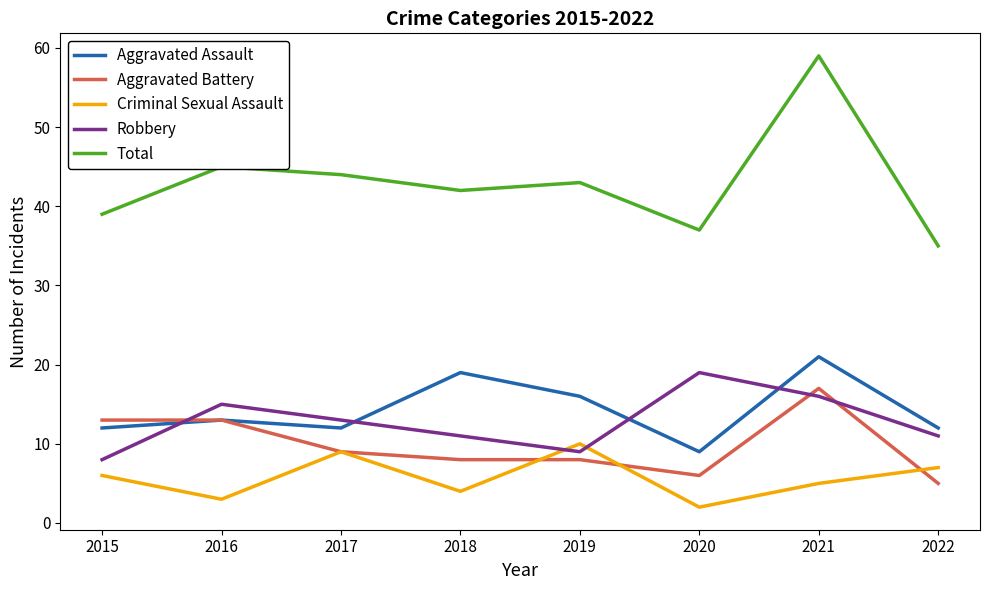

Reading left to right, transcribe all the data shown in this chart.

Aggravated Assault: 2015=12	2016=13	2017=12	2018=19	2019=16	2020=9	2021=21	2022=12
Aggravated Battery: 2015=13	2016=13	2017=9	2018=8	2019=8	2020=6	2021=17	2022=5
Criminal Sexual Assault: 2015=6	2016=3	2017=9	2018=4	2019=10	2020=2	2021=5	2022=7
Robbery: 2015=8	2016=15	2017=13	2018=11	2019=9	2020=19	2021=16	2022=11
Total: 2015=39	2016=45	2017=44	2018=42	2019=43	2020=37	2021=59	2022=35